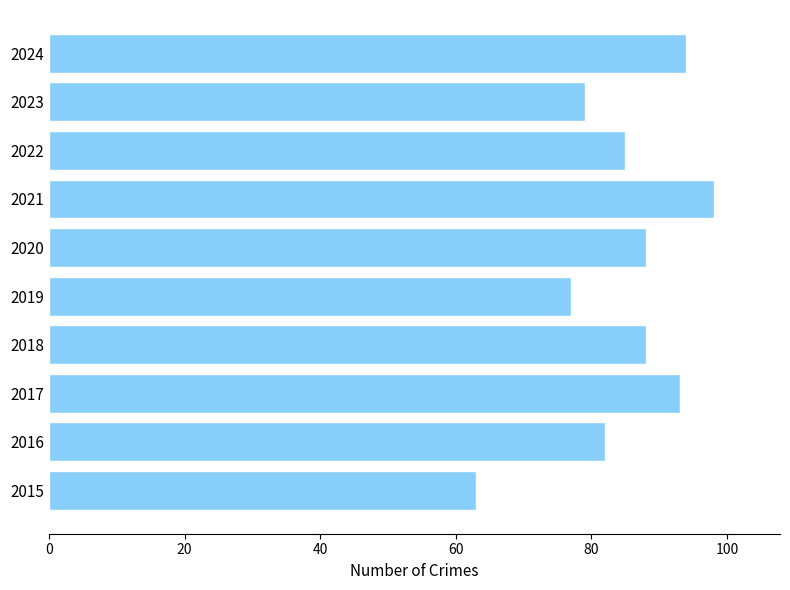

Reading bottom to top, transcribe all the data shown in this chart.

63	82	93	88	77	88	98	85	79	94